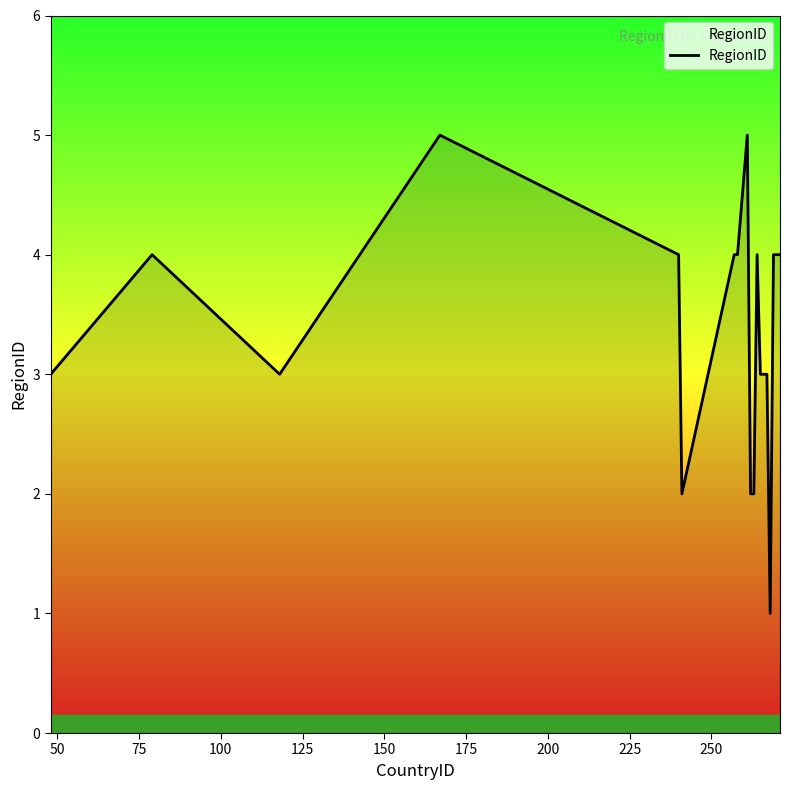

How many values are below 4?

9